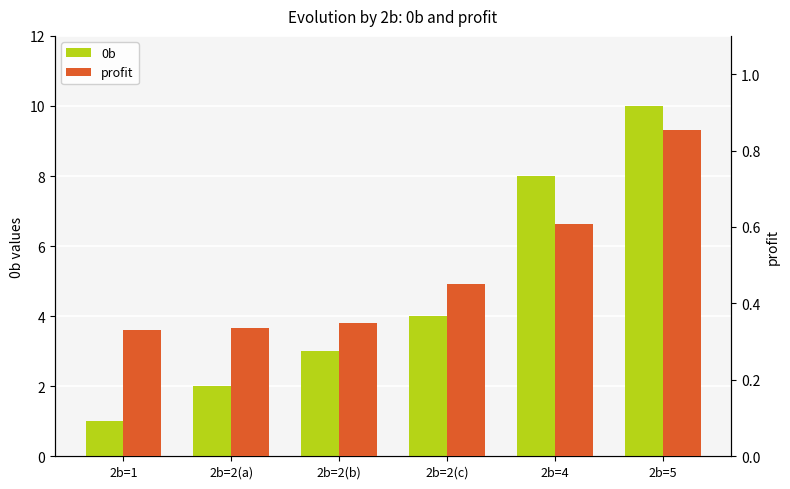

How many bars are there in total?

12